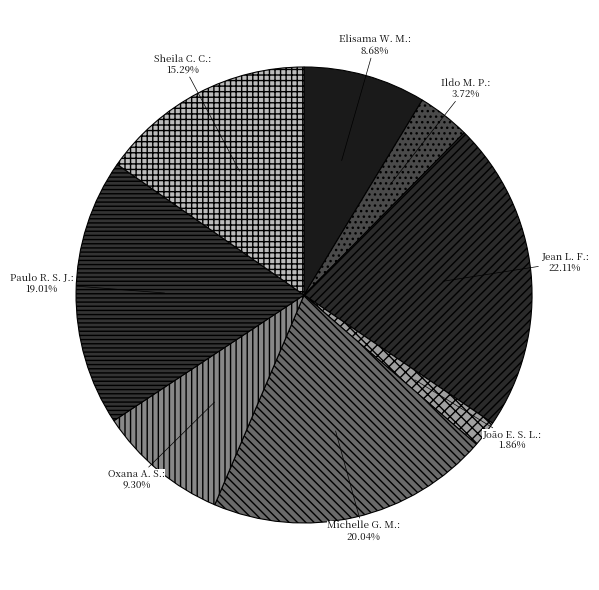

Do João E. S. L. and Paulo R. S. J. together represent more than half of the pie?

No